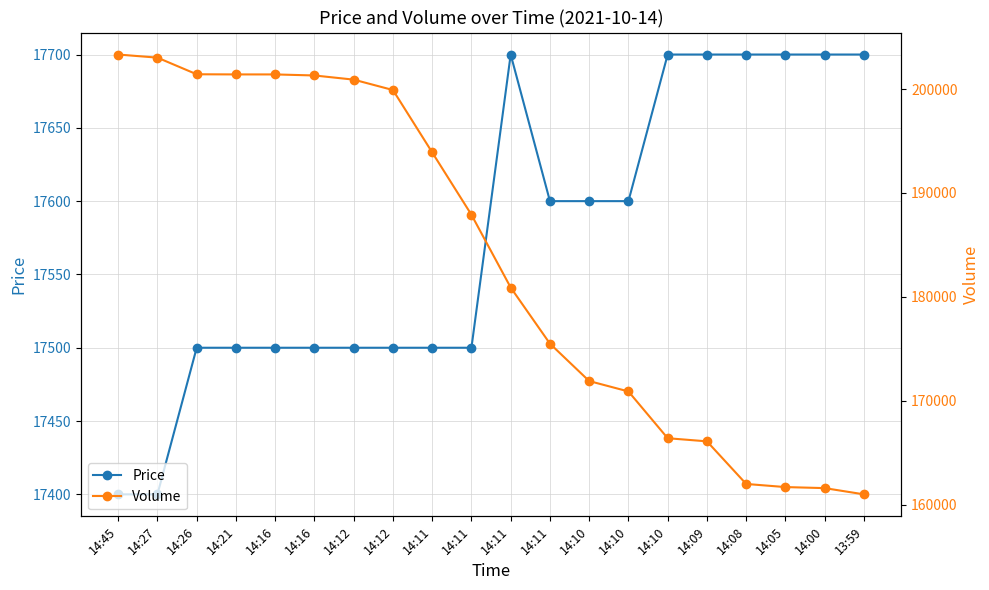

List the series in order of their peak value, highest first.

Volume, Price